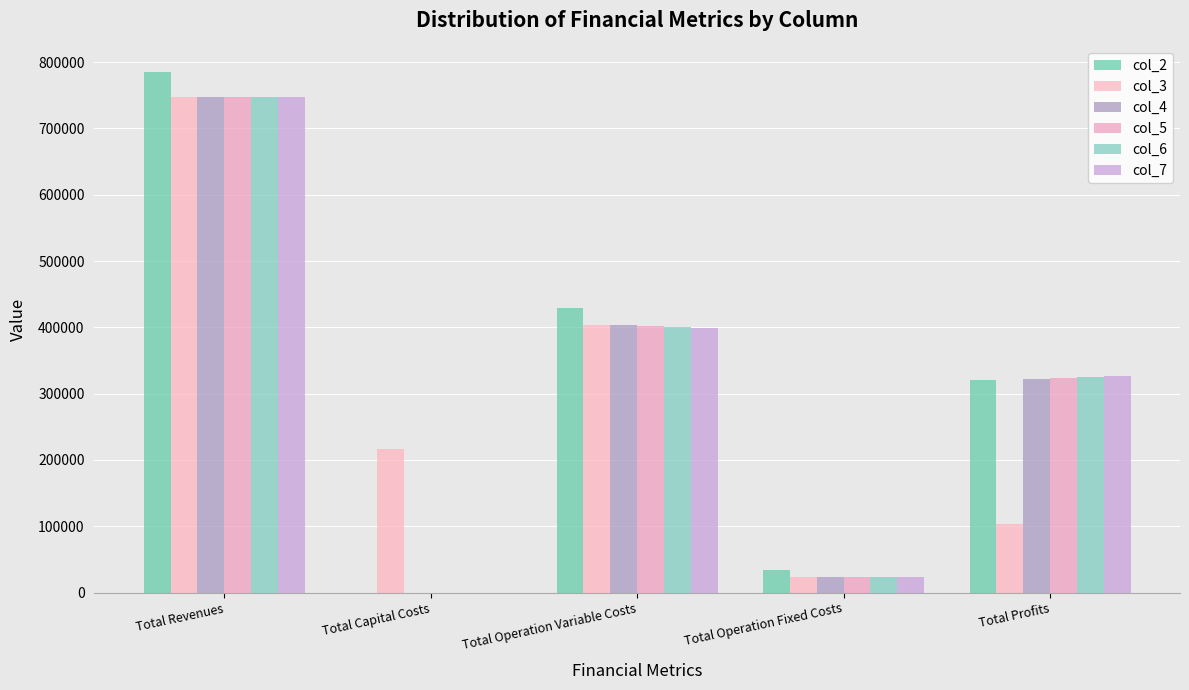

What is the label of the 3rd bar from the right?

Total Operation Variable Costs